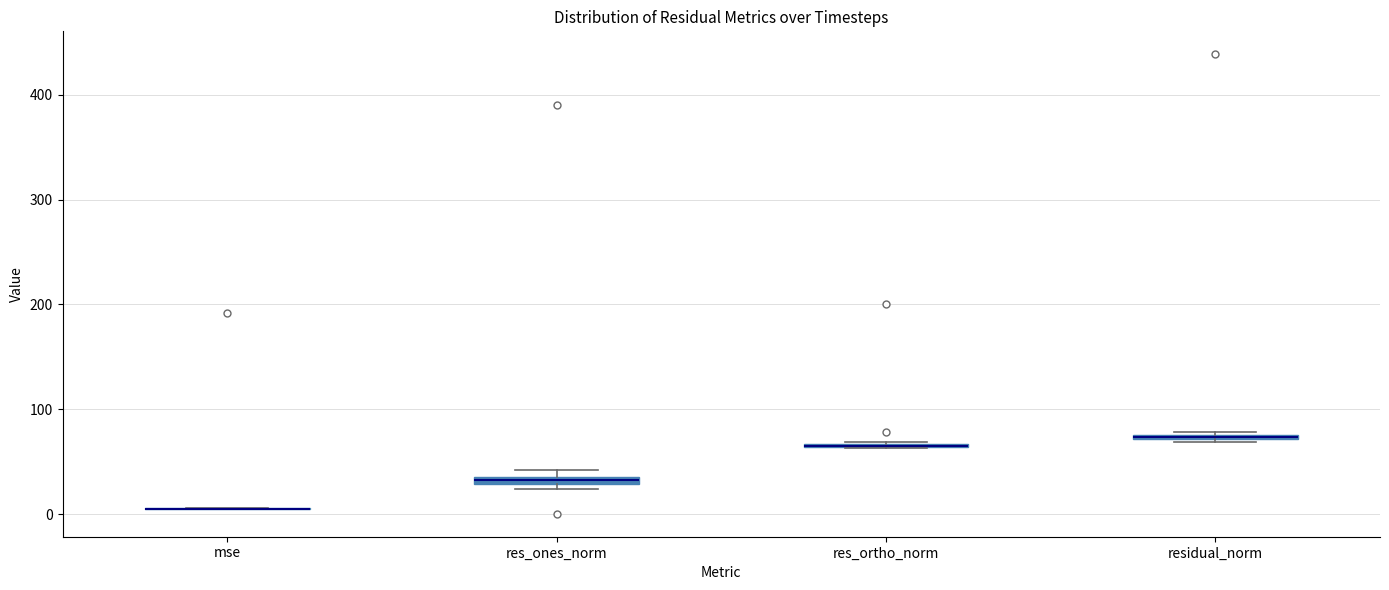

Where is the upper edge of the box for res_ones_norm on the y-axis? The values are not printed on the chart, so give them approximately, as read against the axis.

40